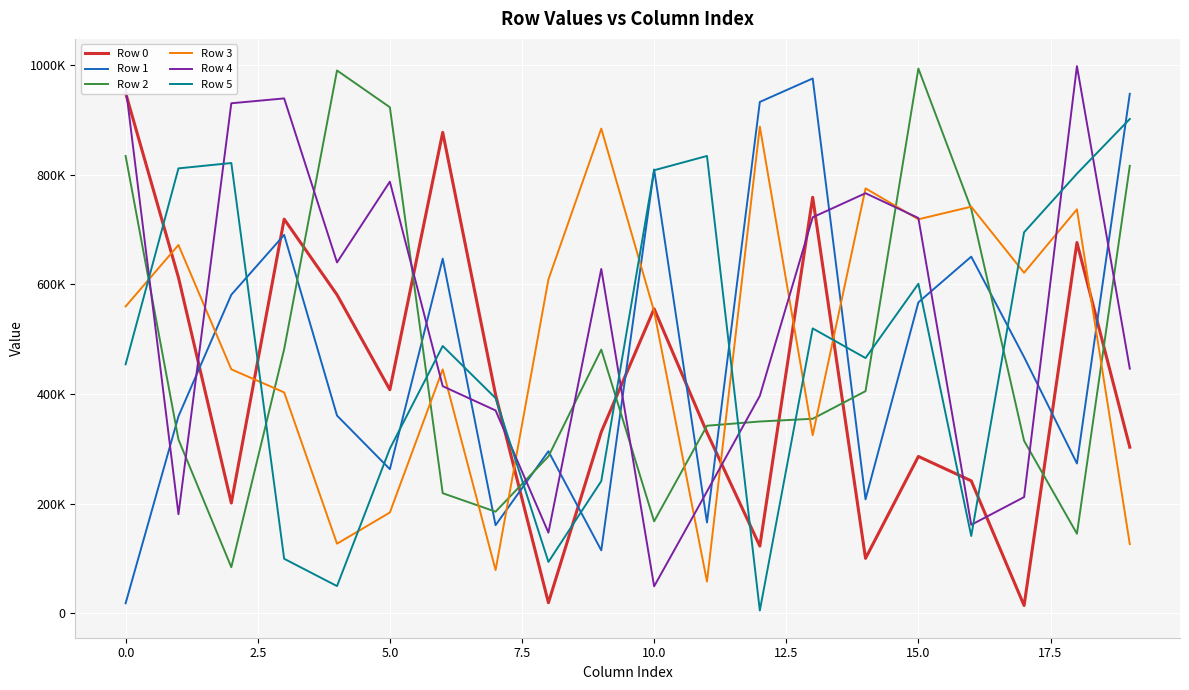

What is the difference between the maximum and minimum values in the Row 2 series?

910411